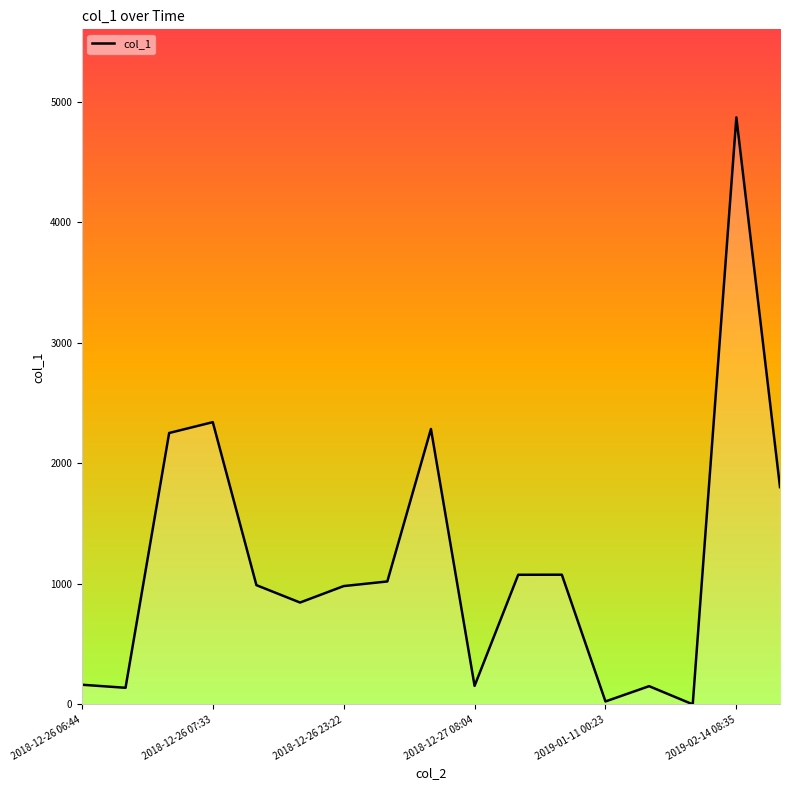

What is the maximum value shown in the chart?

4870.4